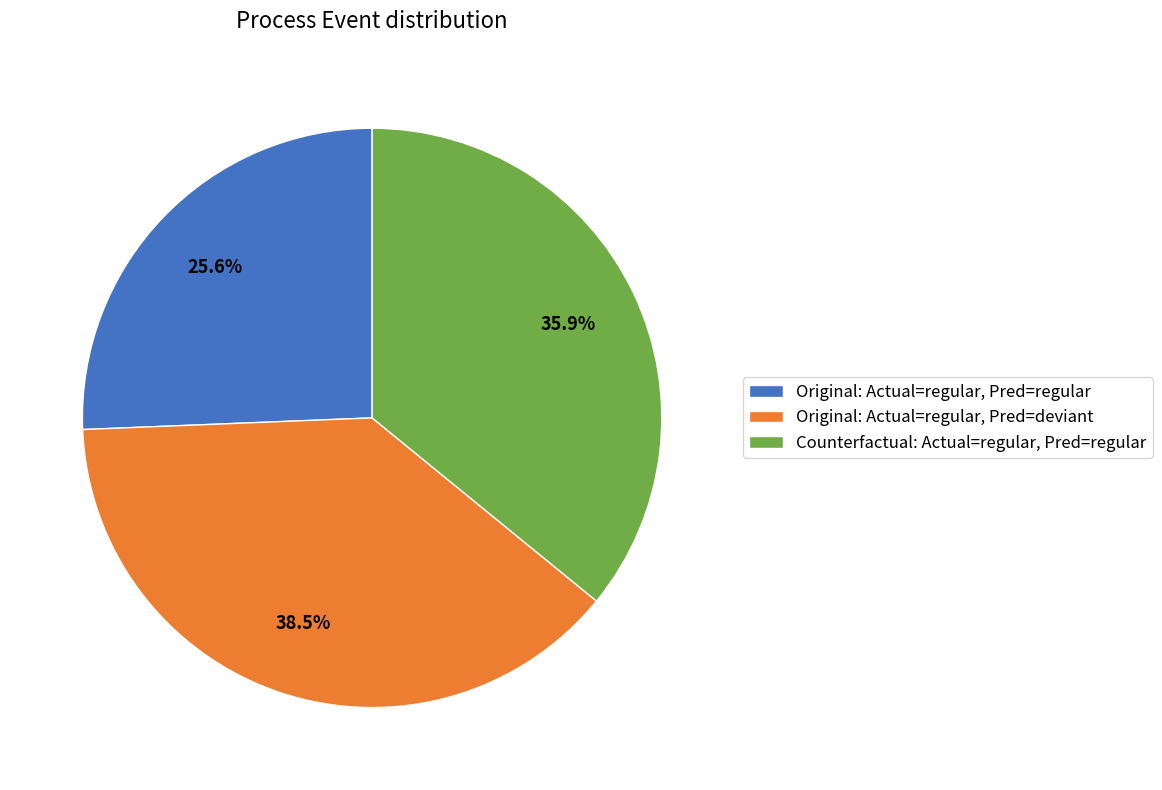

What is the largest slice in the pie chart?

Original: Actual=regular, Pred=deviant